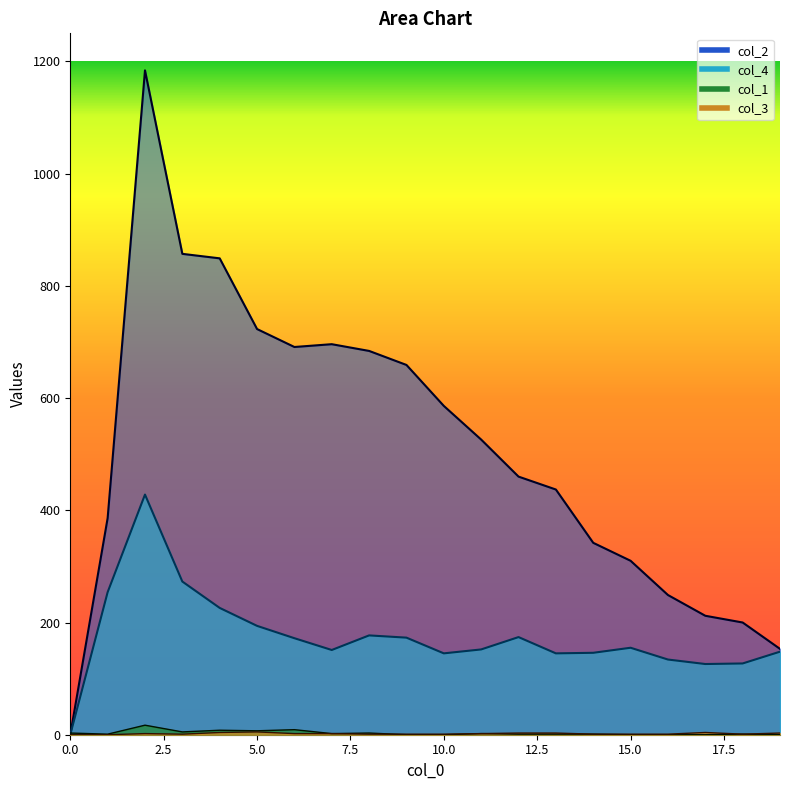

What are all the series names shown in the legend?

col_1, col_3, col_4, col_2